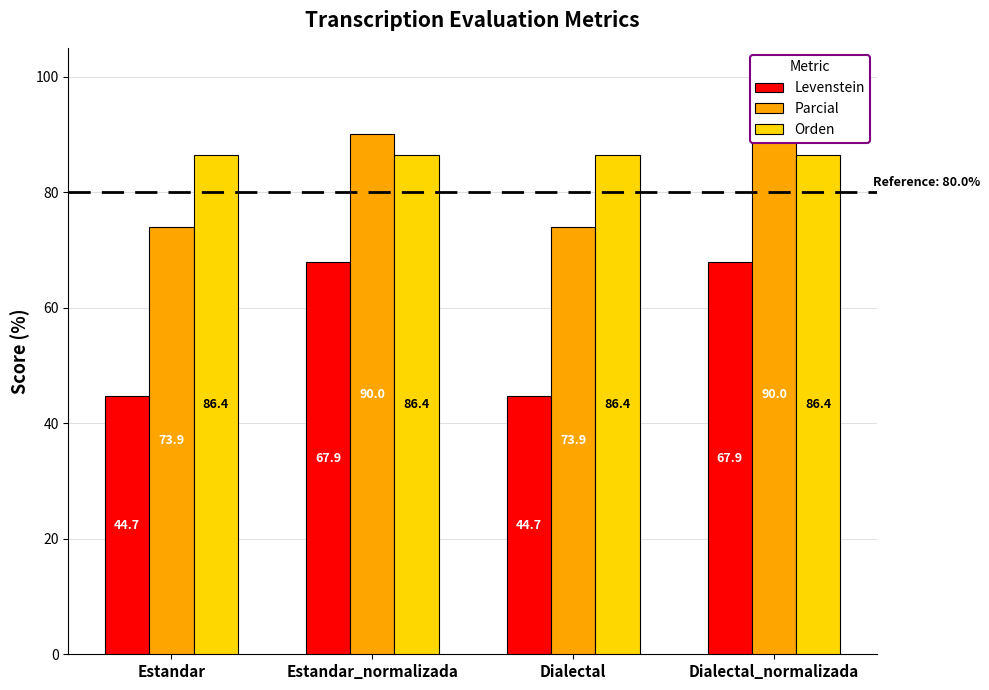

Which category has the highest value across all series?

Estandar_normalizada